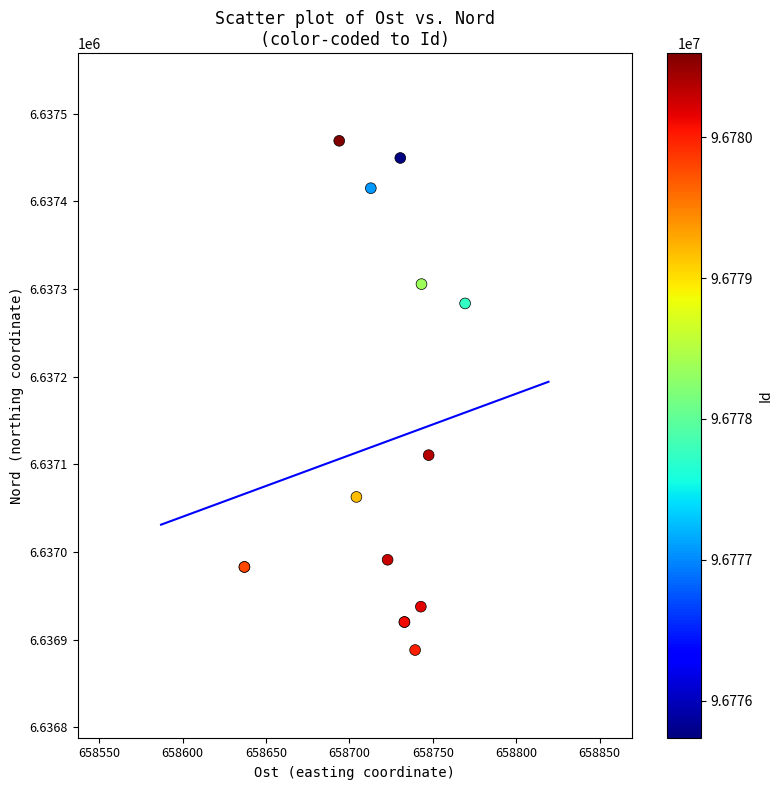

What Y value in the scatter plot is closest to 6637178?

6637110.5